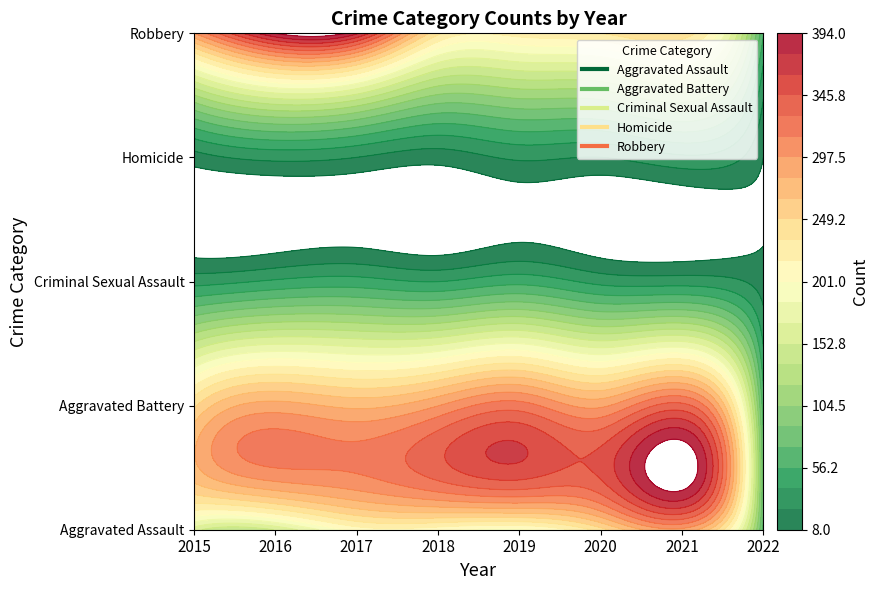

What is the difference between the second highest and minimum values in the Robbery series?

323